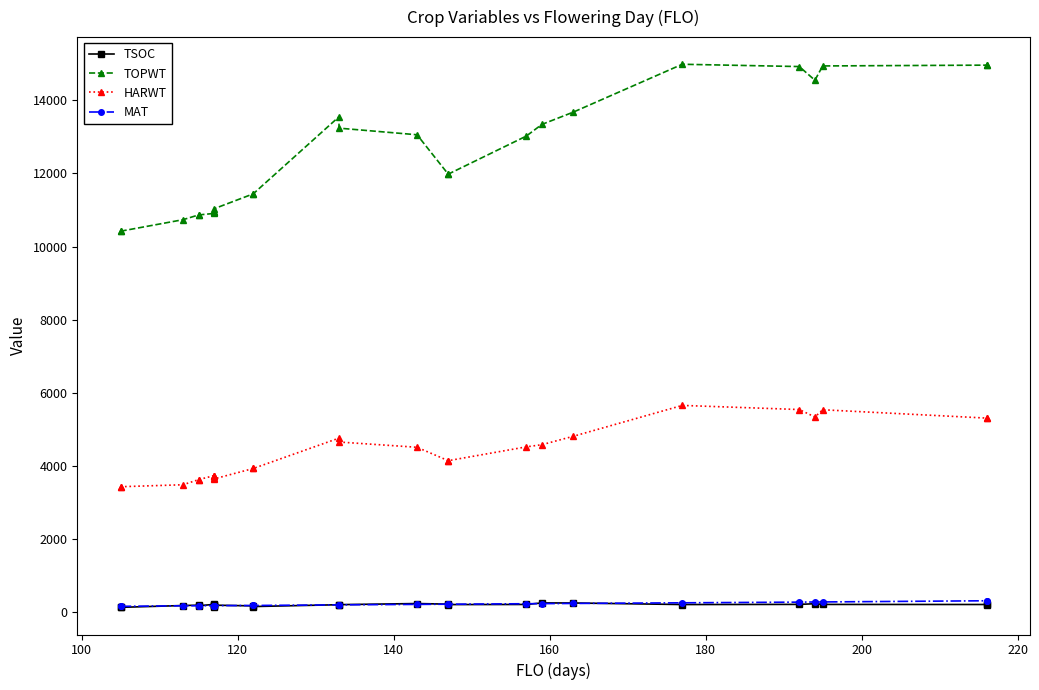

Which series has the widest spread of values?

TOPWT